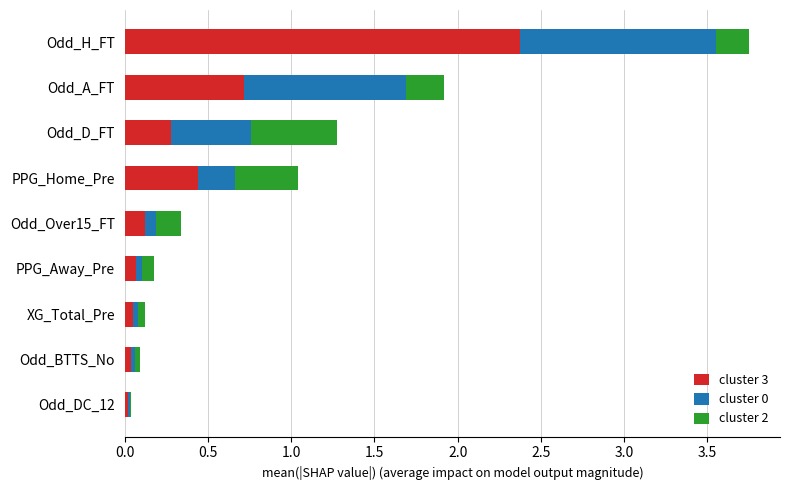

At which label does cluster 3 reach its peak?

Odd_H_FT